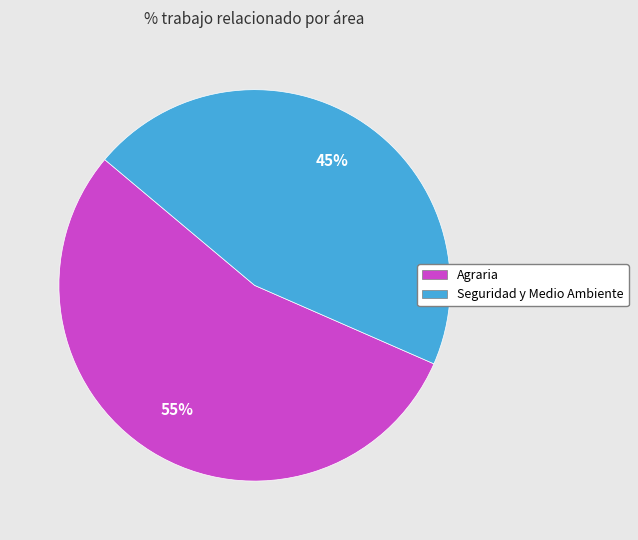

What is the largest slice in the pie chart?

Agraria